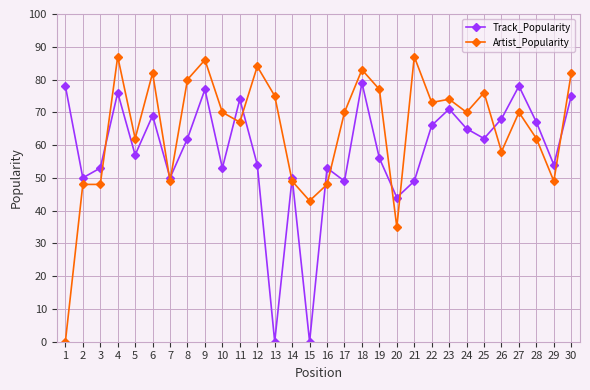

True or false: Artist_Popularity and Track_Popularity cross at least once.

True